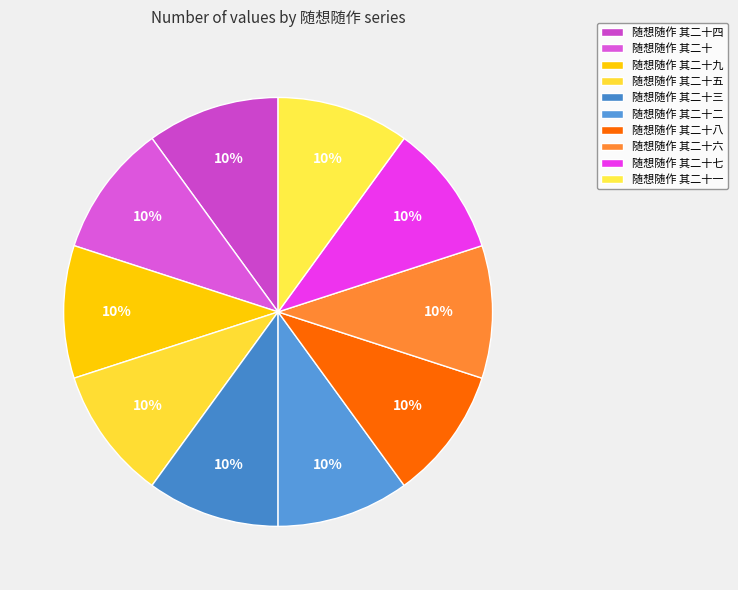

Which slice is the largest?

随想随作 其二十九